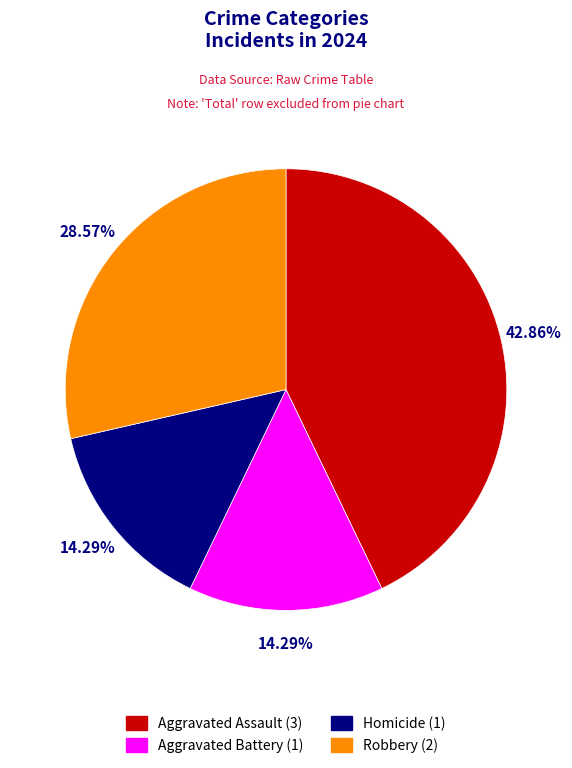

To the nearest percent, what portion does Aggravated Battery represent?

14%